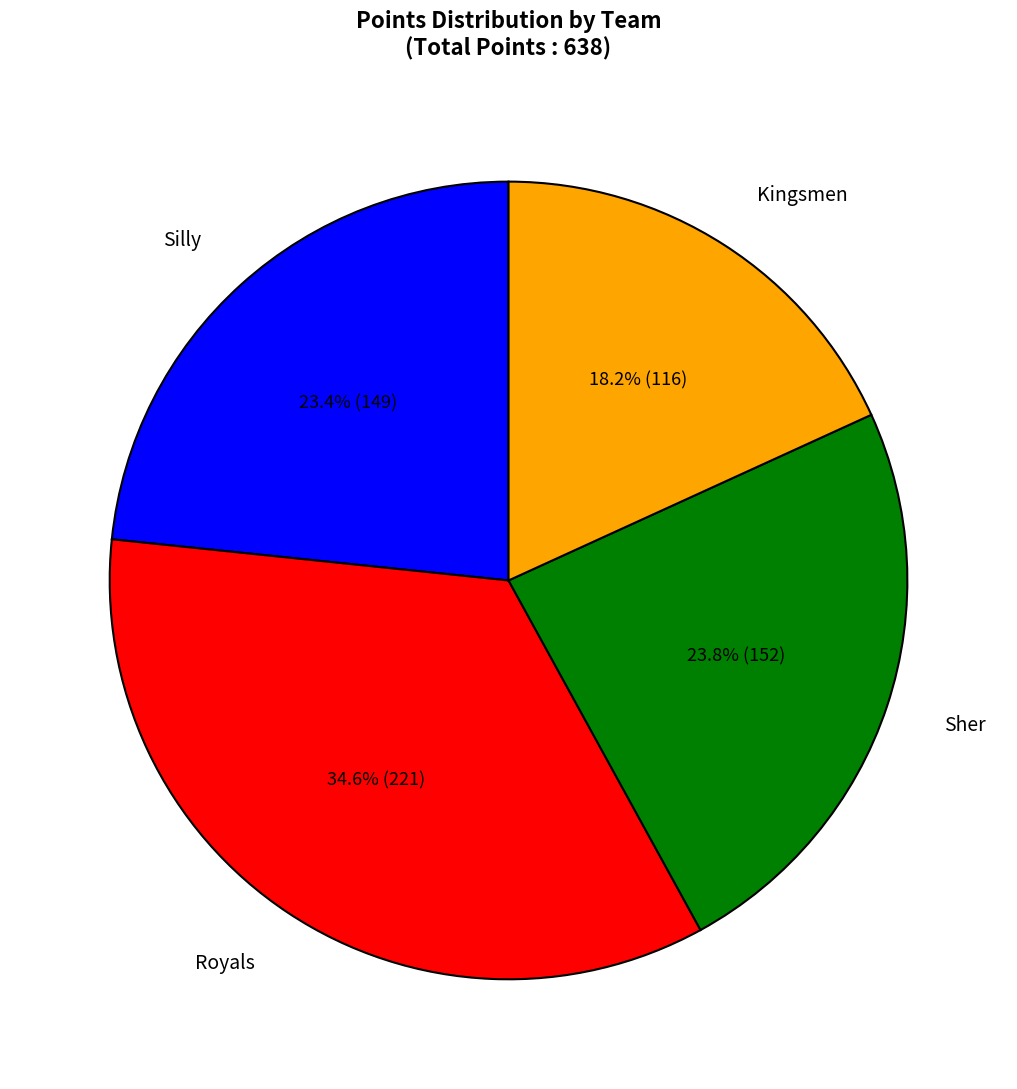

Does any single category account for the majority?

No